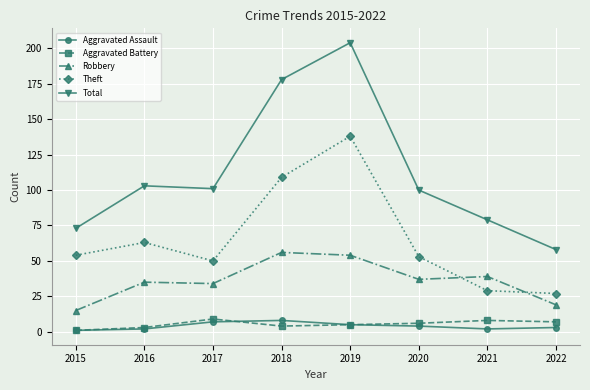

Which series changed the most between 2015 and 2018?

Total